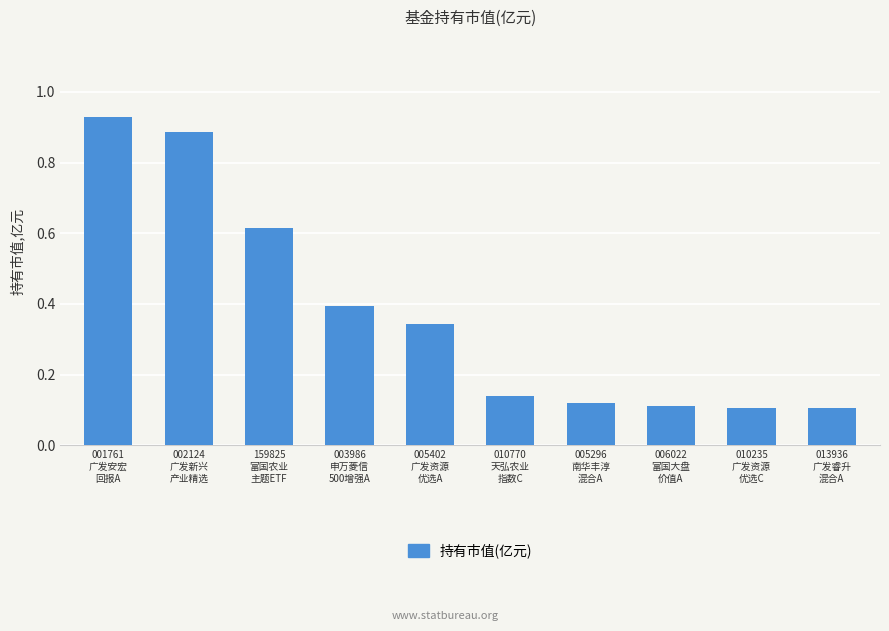

What is the difference between the maximum and second lowest values?

0.8